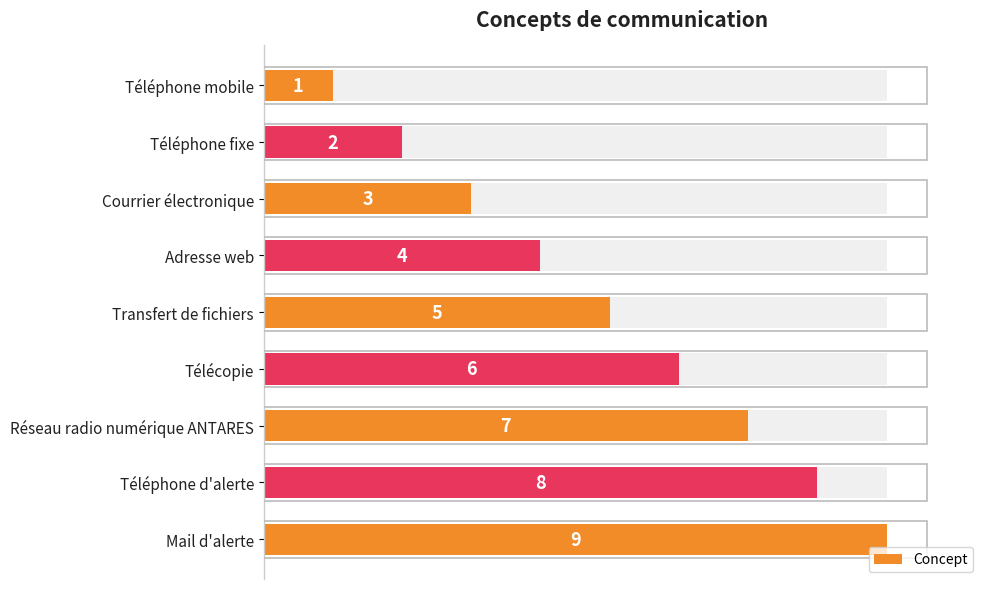

The value at Adresse web is 5. True or false?

False